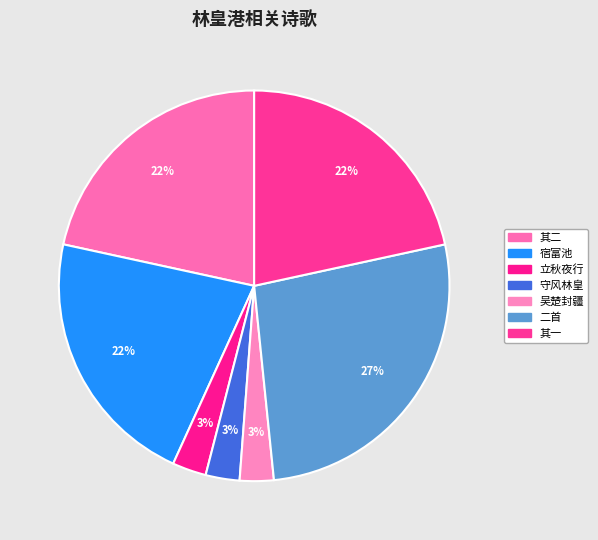

To the nearest percent, what is the average slice percentage?

14%